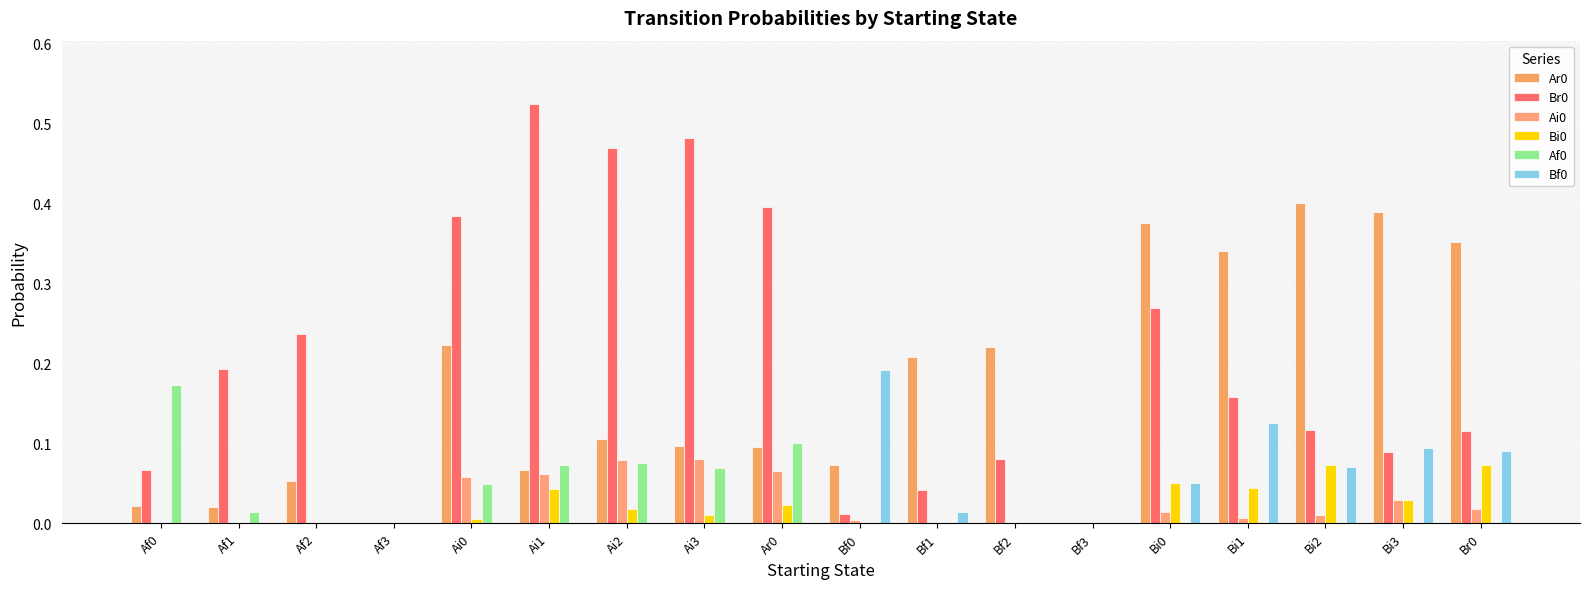

Between Ai0 and Bi1, which series saw the biggest shift?

Br0